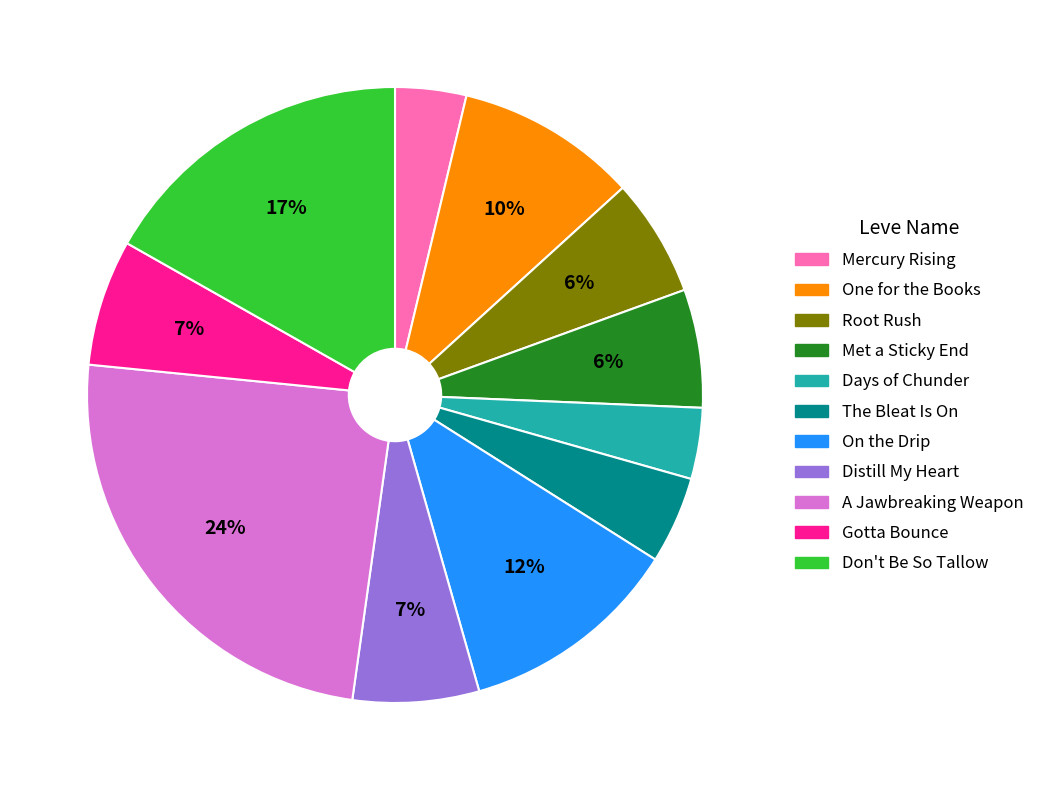

Is there a majority slice in this chart?

No